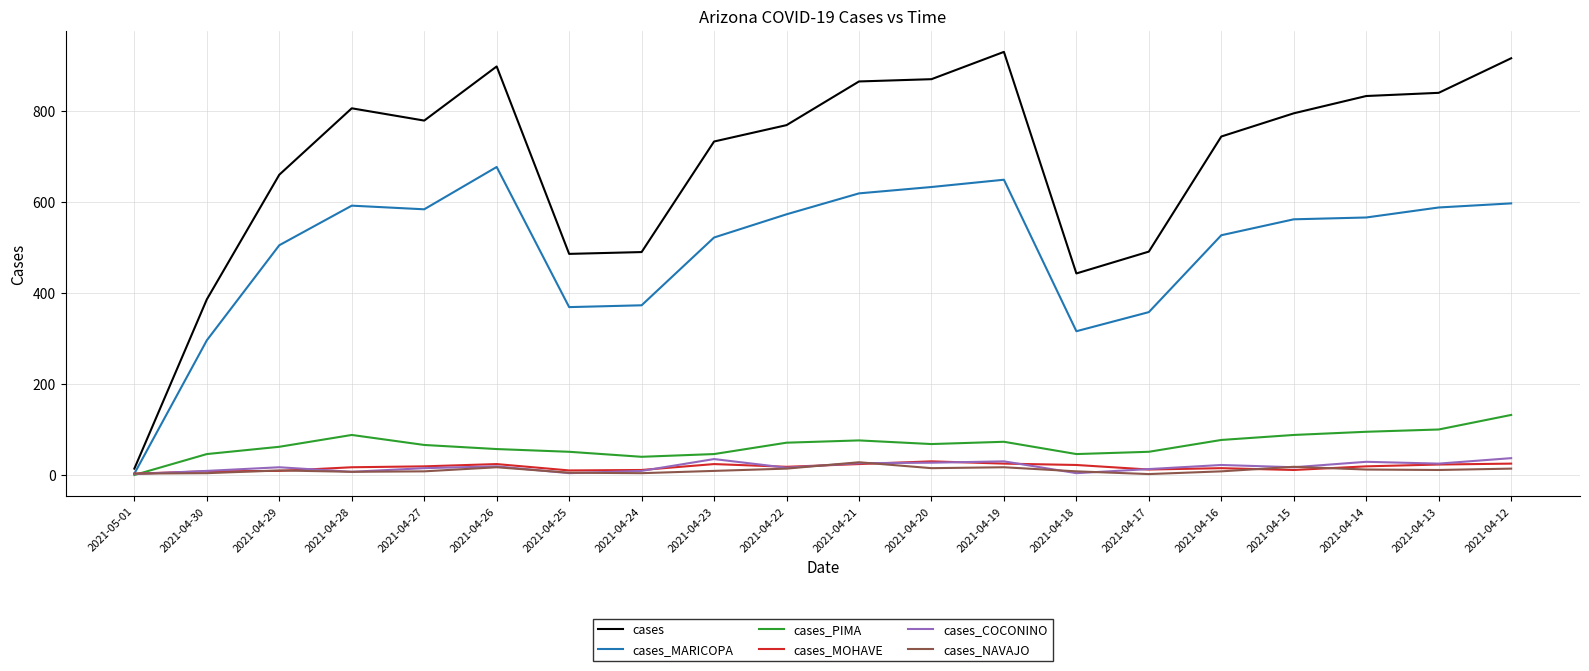

What are all the series names shown in the legend?

cases, cases_MARICOPA, cases_PIMA, cases_MOHAVE, cases_COCONINO, cases_NAVAJO